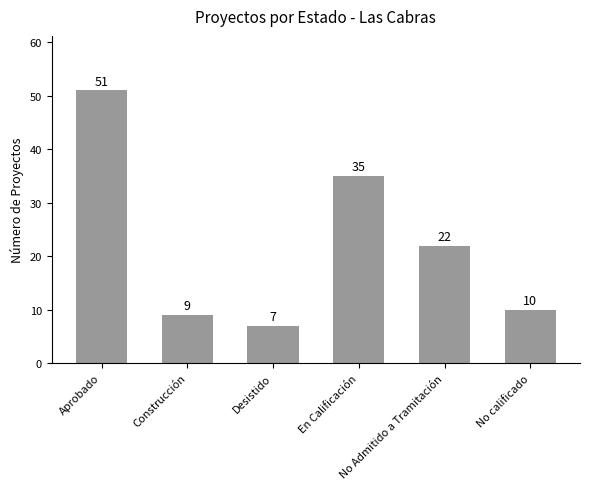

What is the smallest value displayed?

7